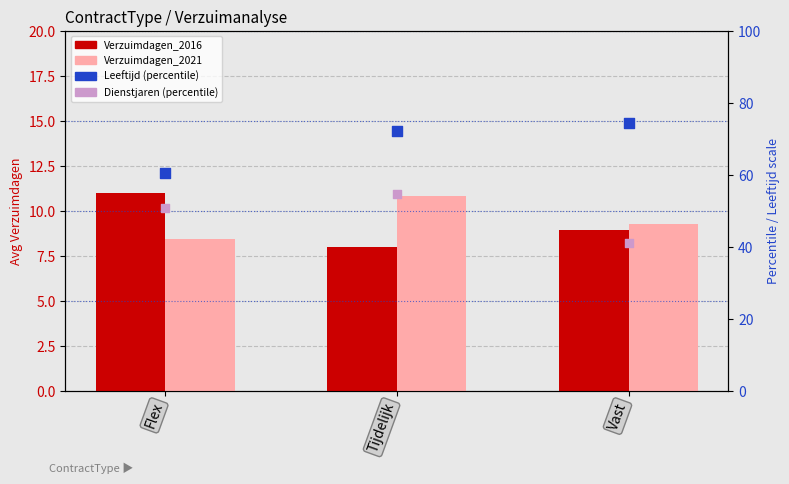

Which series has the largest total across all categories?

Leeftijd (pct)